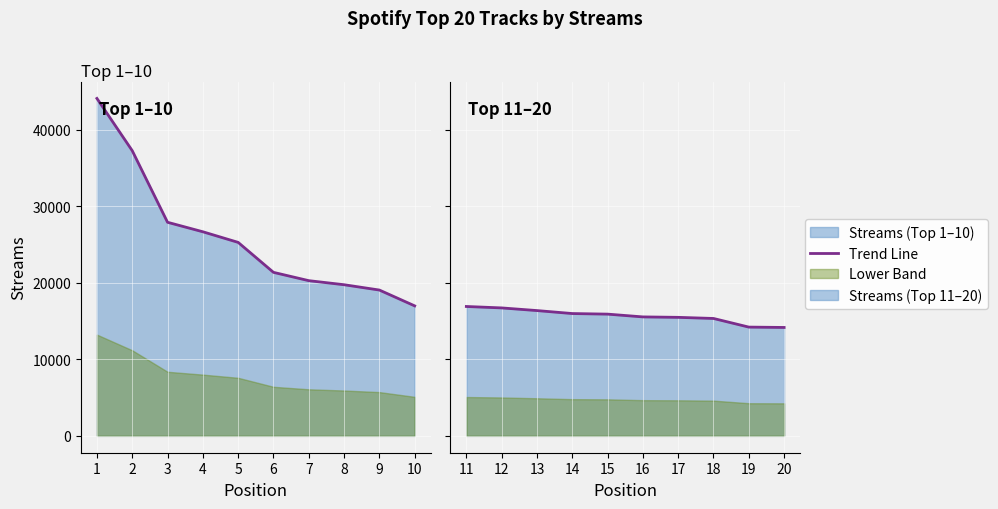

Which has a higher value, 3 or 9?

3